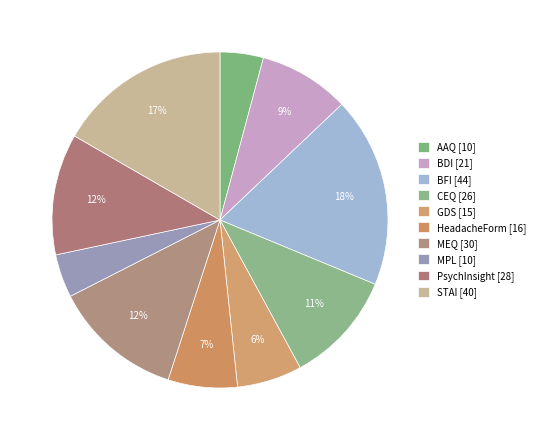

True or false: BFI accounts for 18% of the total.

True